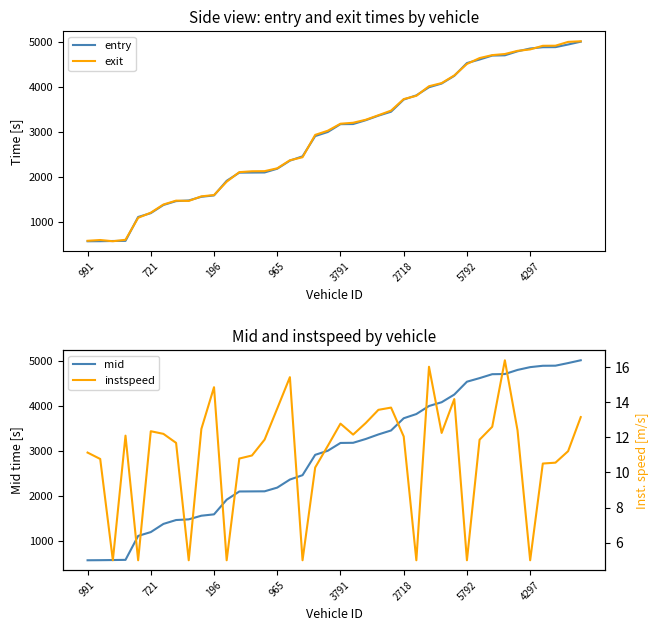

The exit series shows 2141.1 at 21. True or false?

False